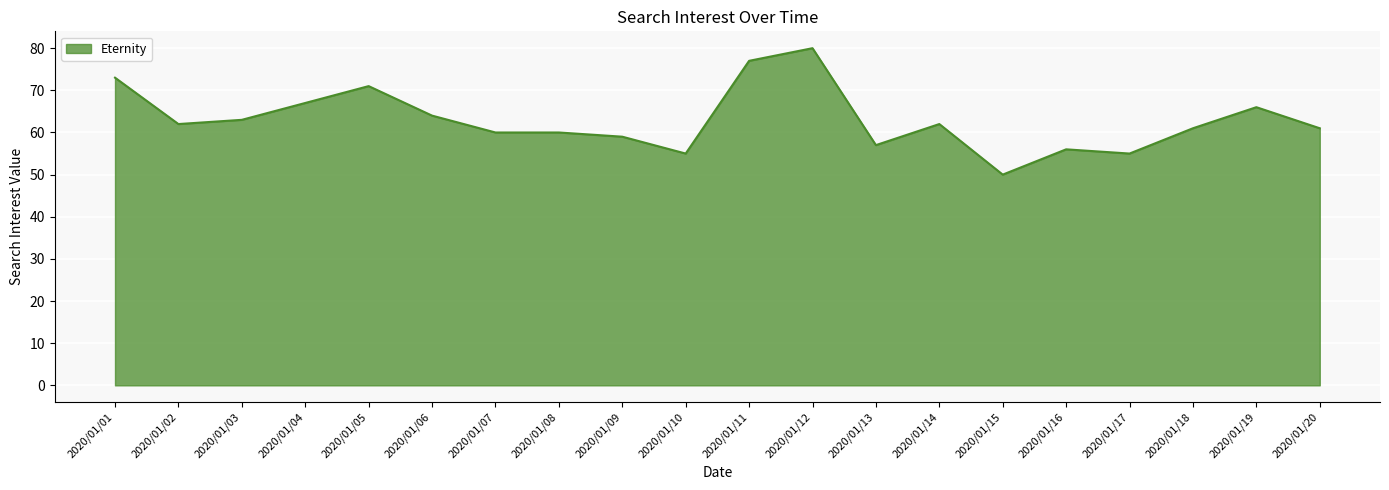

What is the ratio of the value at 2020/01/18 to the value at 2020/01/20?

1.0